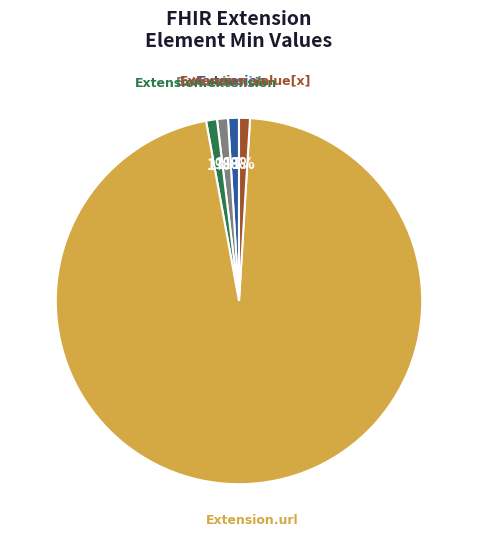

Count the number of slices in the pie.

5